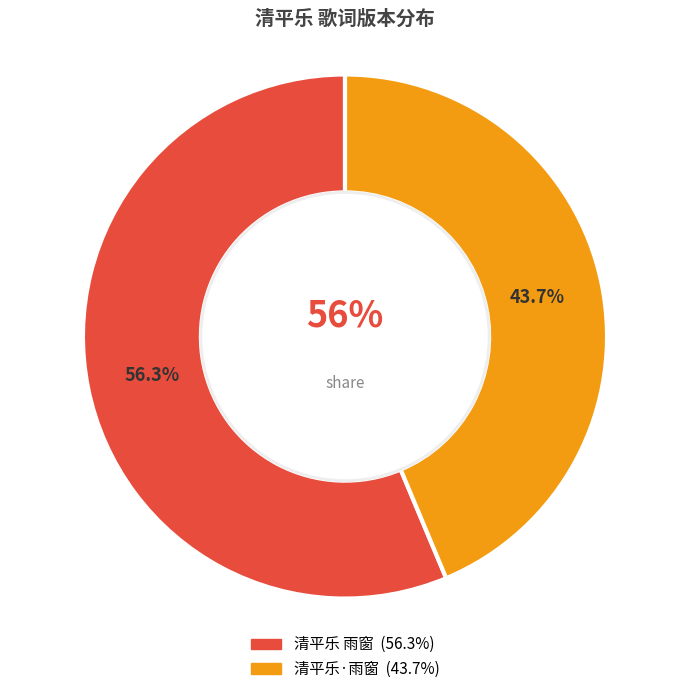

To the nearest percent, what is the difference between the 清平乐 雨窗 and 清平乐·雨窗 slice percentages?

13%